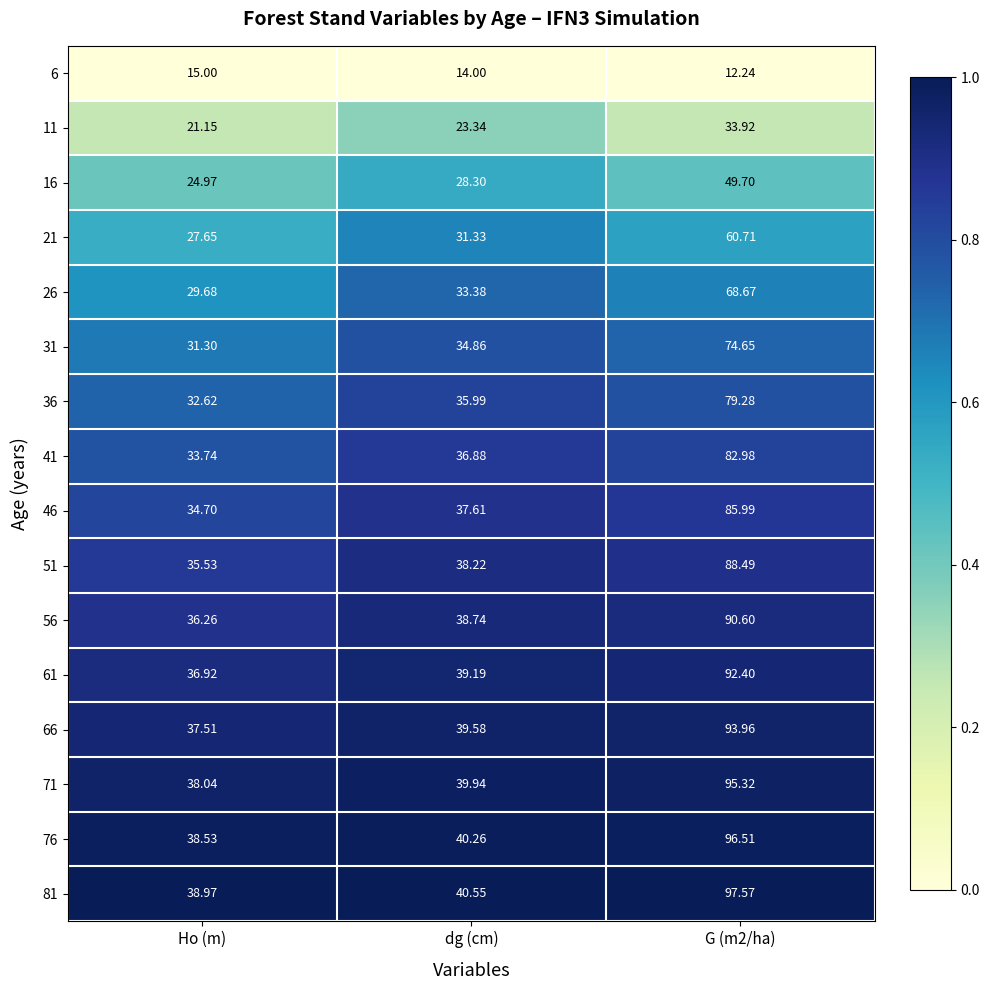

Where is 71 nearest to the value 66?

dg (cm)